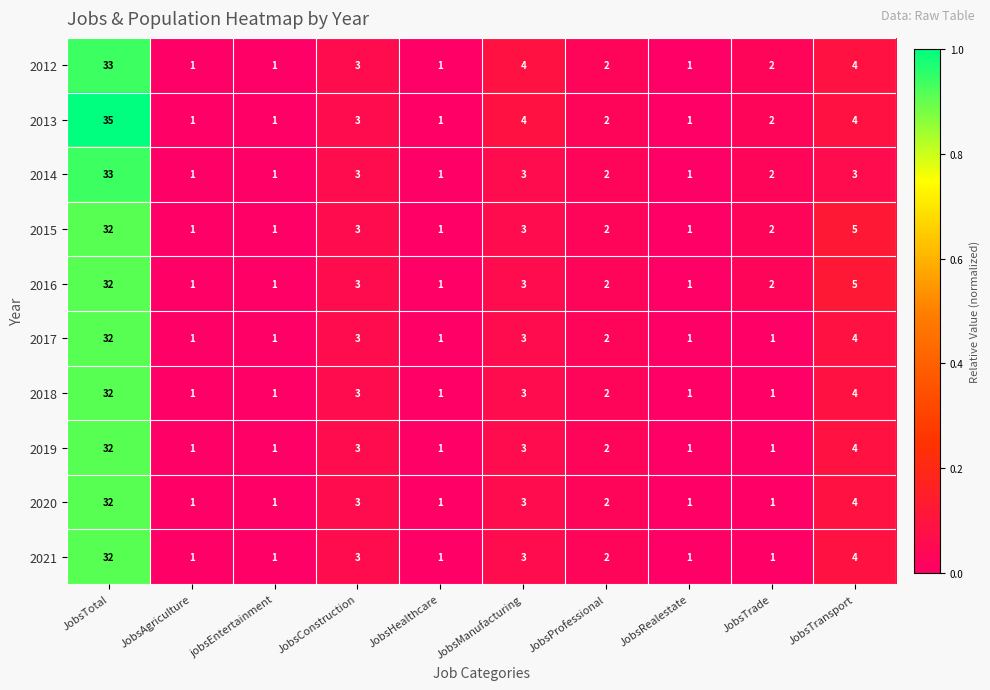

At which label does 2016 reach its peak?

JobsTotal